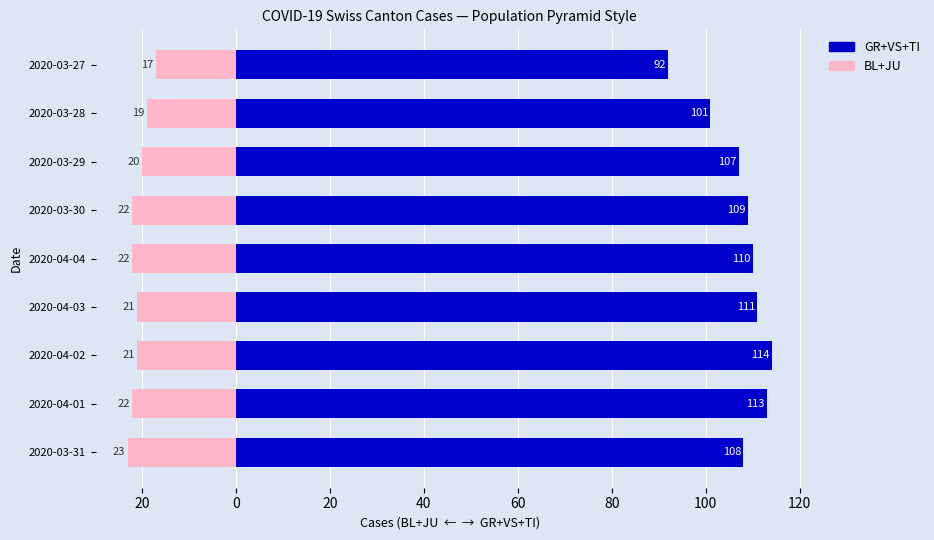

Rank the series at 2020-04-03 from lowest to highest value.

BL+JU, GR+VS+TI